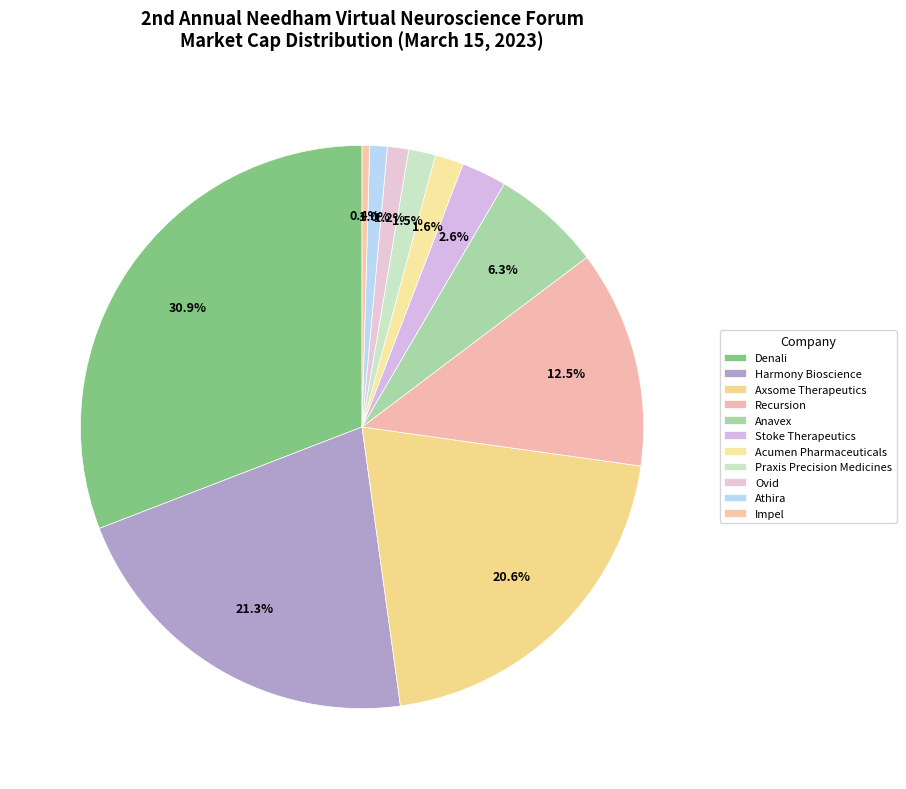

Count the number of slices in the pie.

11